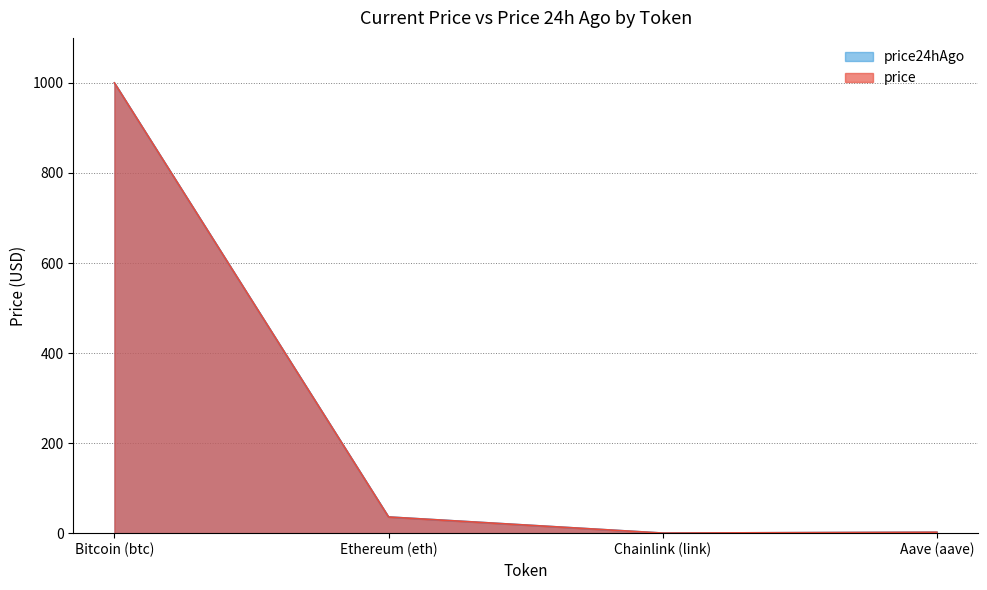

True or false: price has a value of 0.2 at Chainlink (link).

True